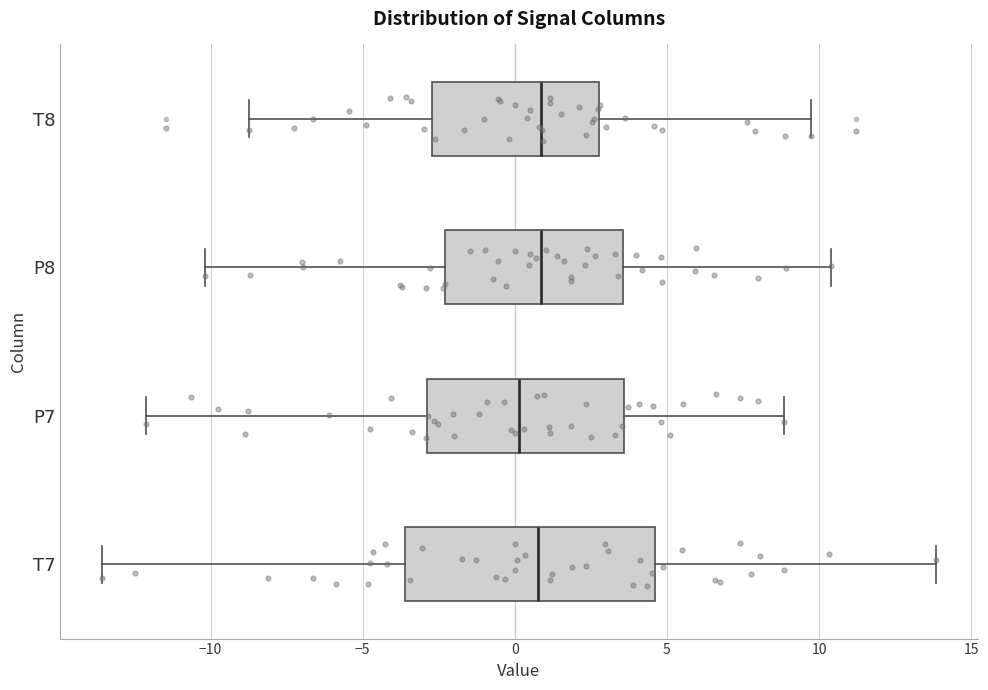

Which box is the widest, from its left edge to its right edge?

T7